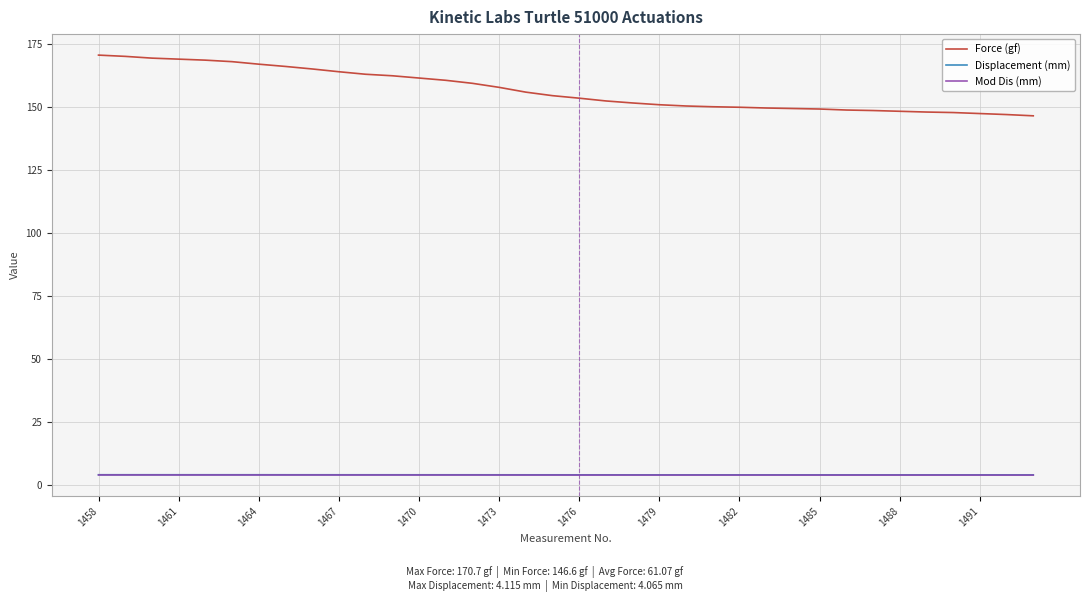

What is the average value of the Force (gf) series?

156.8